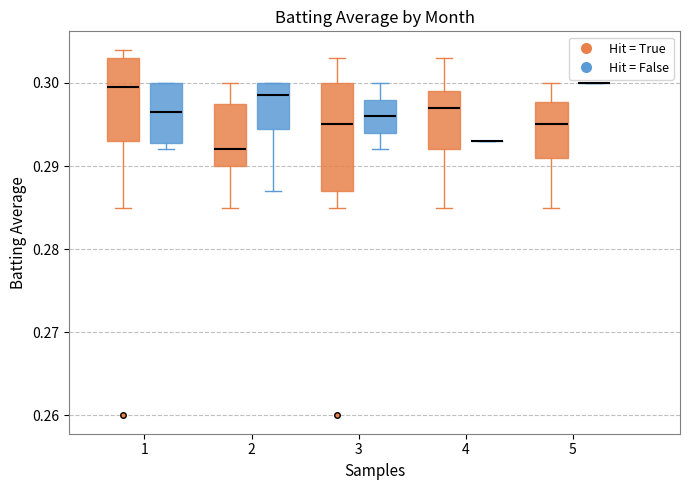

Comparing the boxes themselves (not the whiskers), which one is the tallest?

3 (Hit = True)